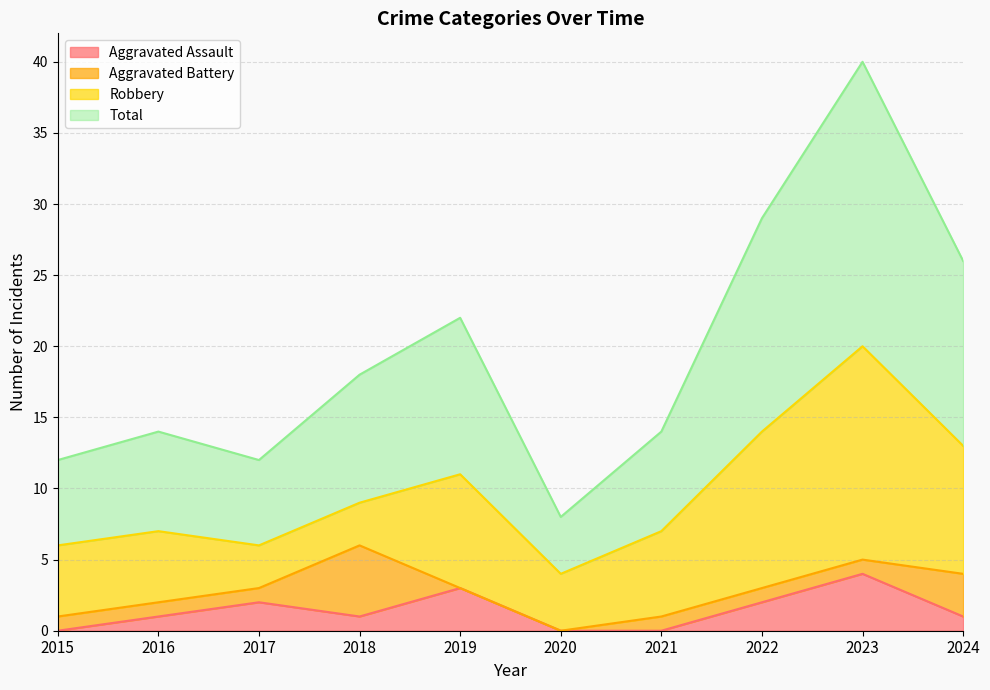

Which category has the highest value in the Aggravated Assault series?

2023